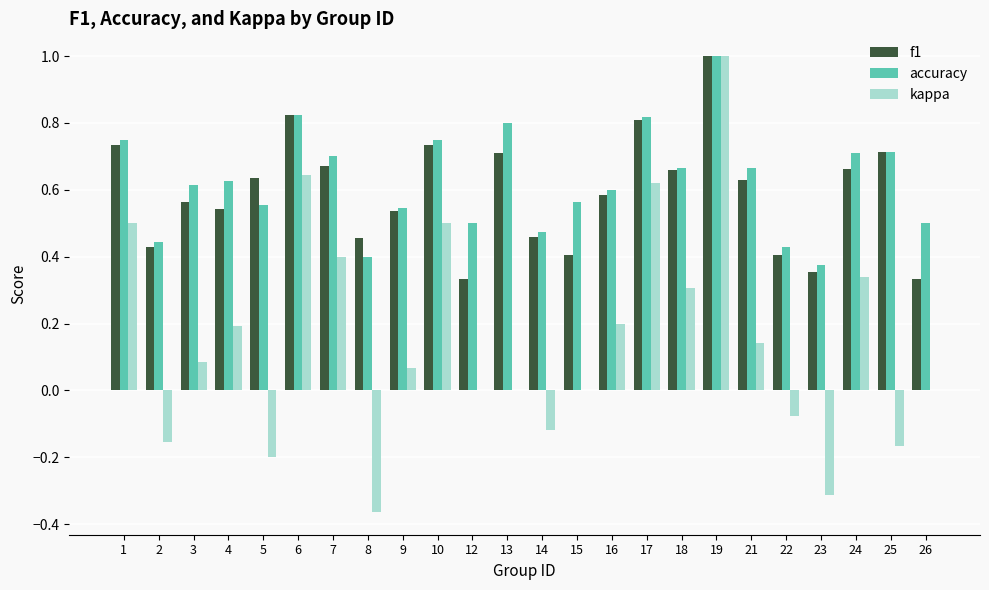

True or false: f1 has a value of 0.2 at 12.

False